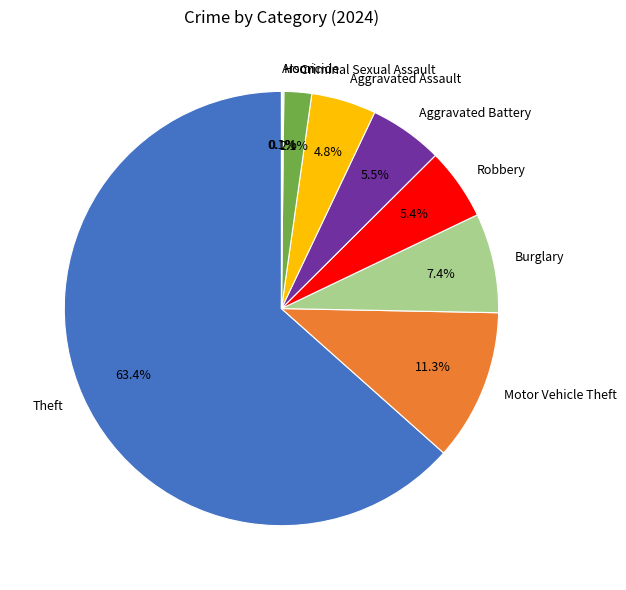

Which has a higher value, Robbery or Aggravated Assault?

Robbery